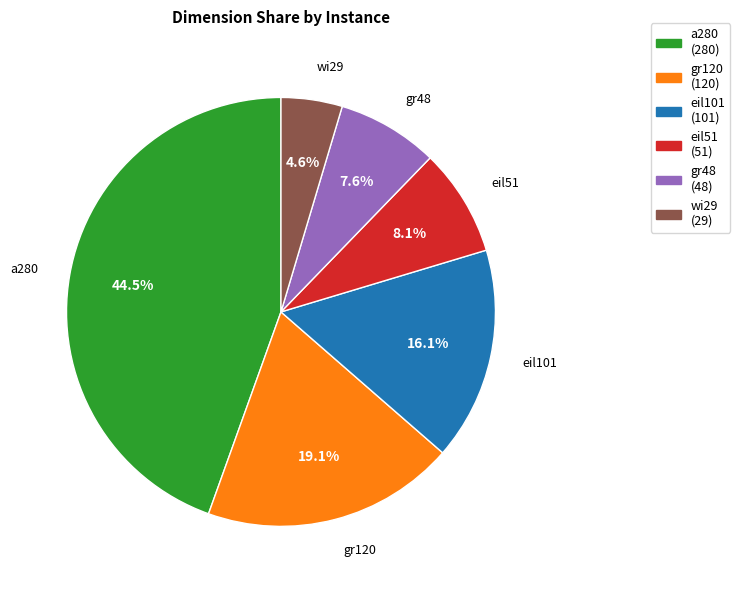

Is there any slice that represents more than half of the pie?

No